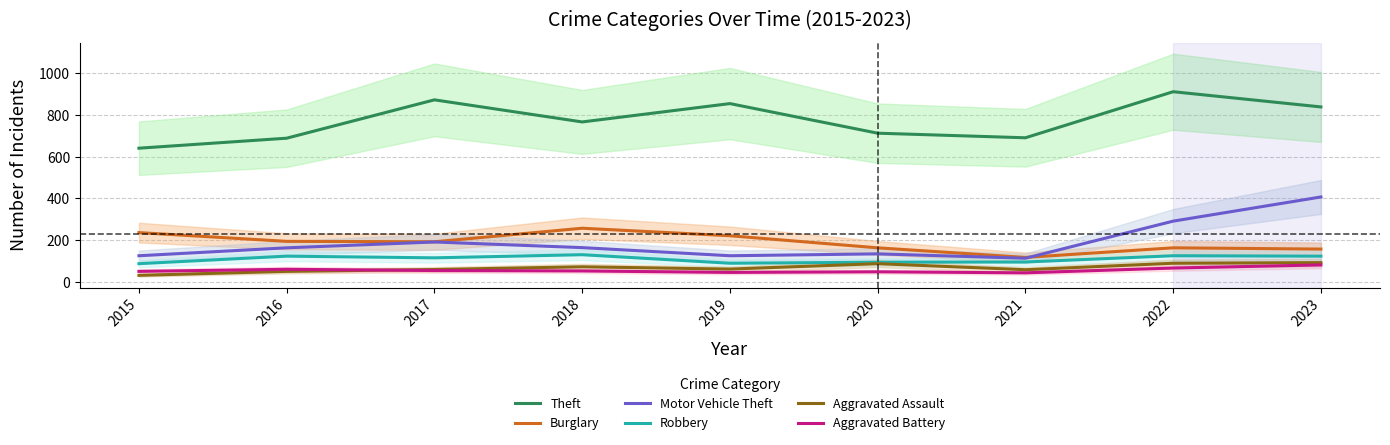

How many categories are shown in the chart?

9